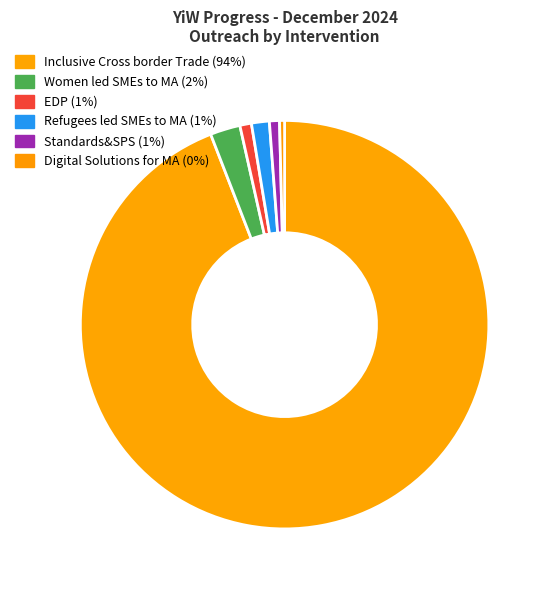

How many segments does this pie chart have?

6